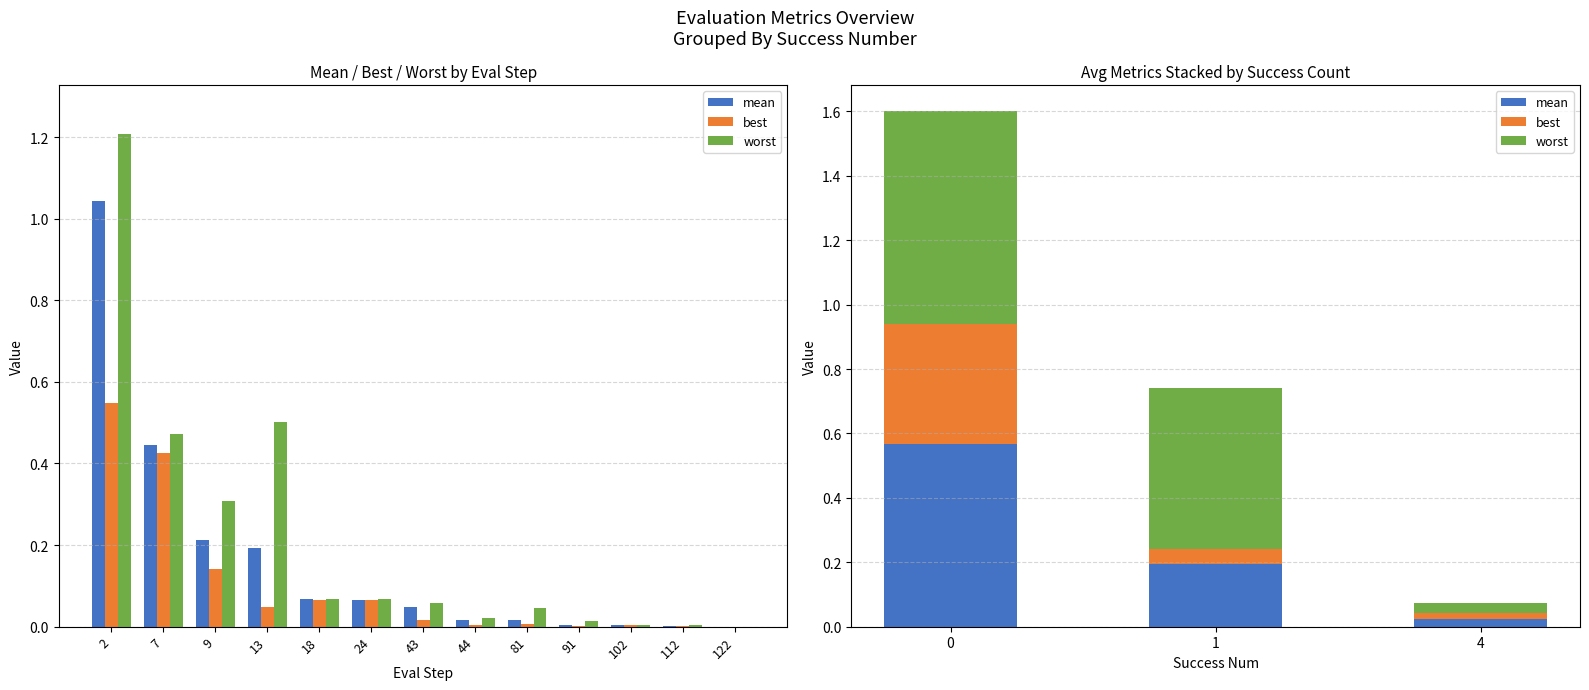

Does the chart contain any negative values?

No